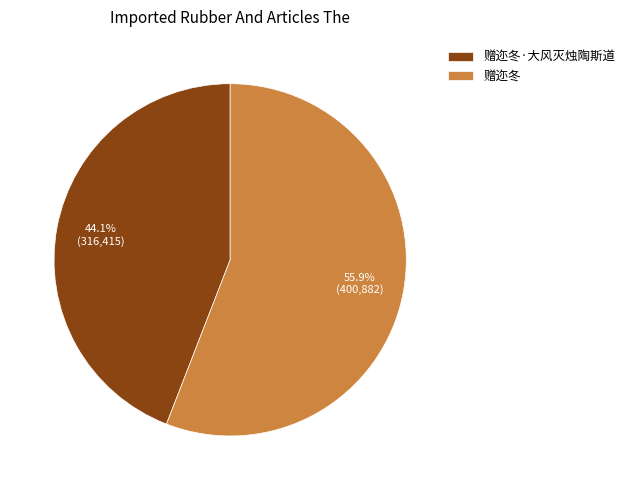

Count the number of slices in the pie.

2